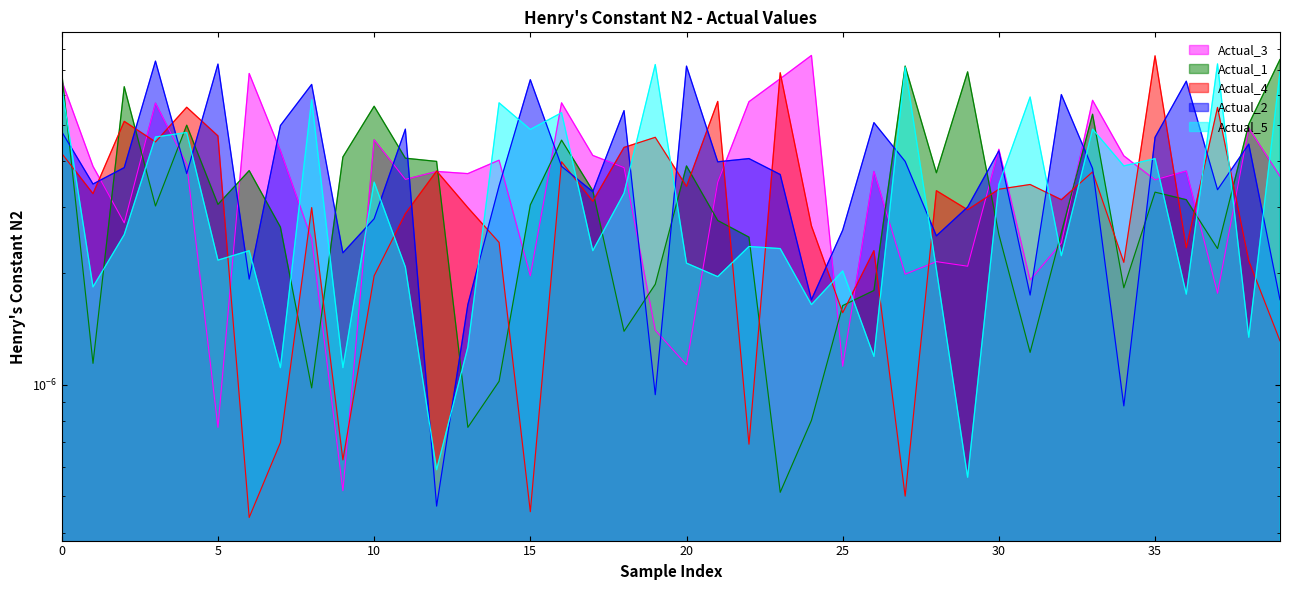

Does the chart have visible grid lines?

No